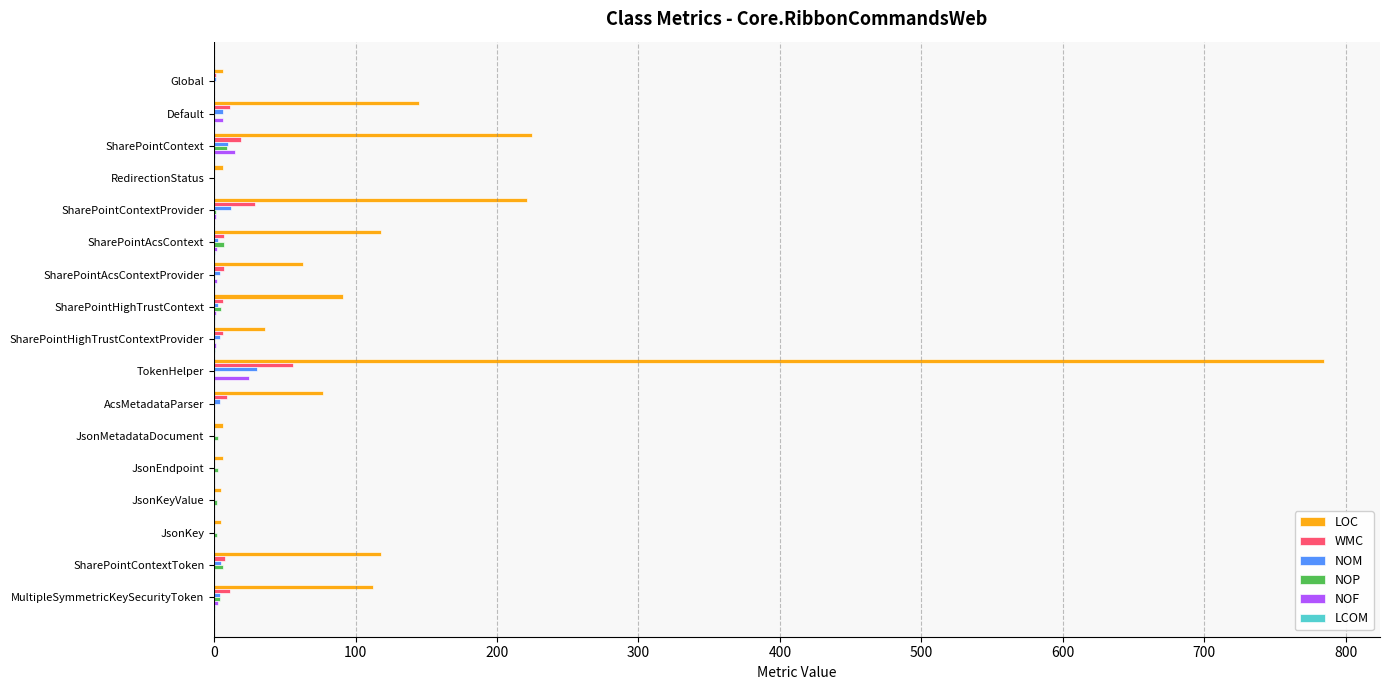

Which category has the highest value across all series?

TokenHelper